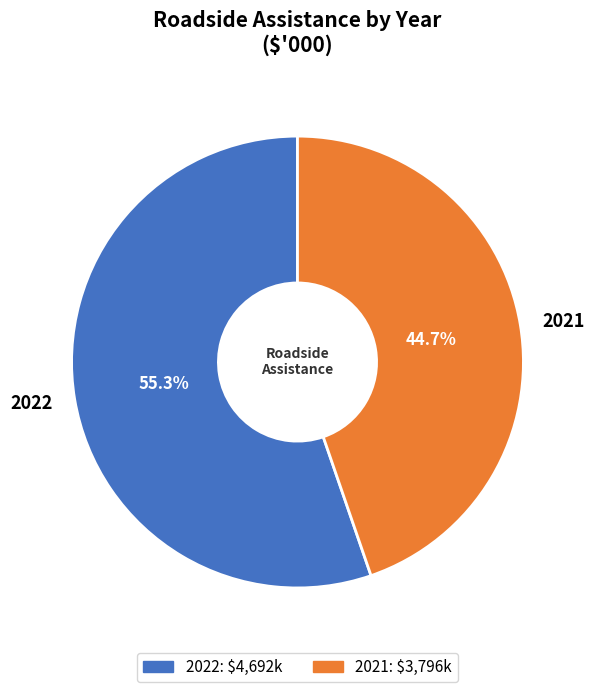

What percentage do 2022 and 2021 together represent?

100.0%